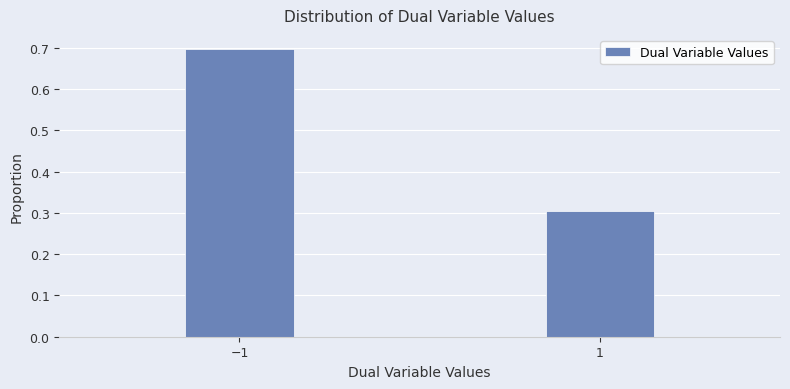

Reading right to left, extract all data points from this chart.

1=0.3	−1=0.7